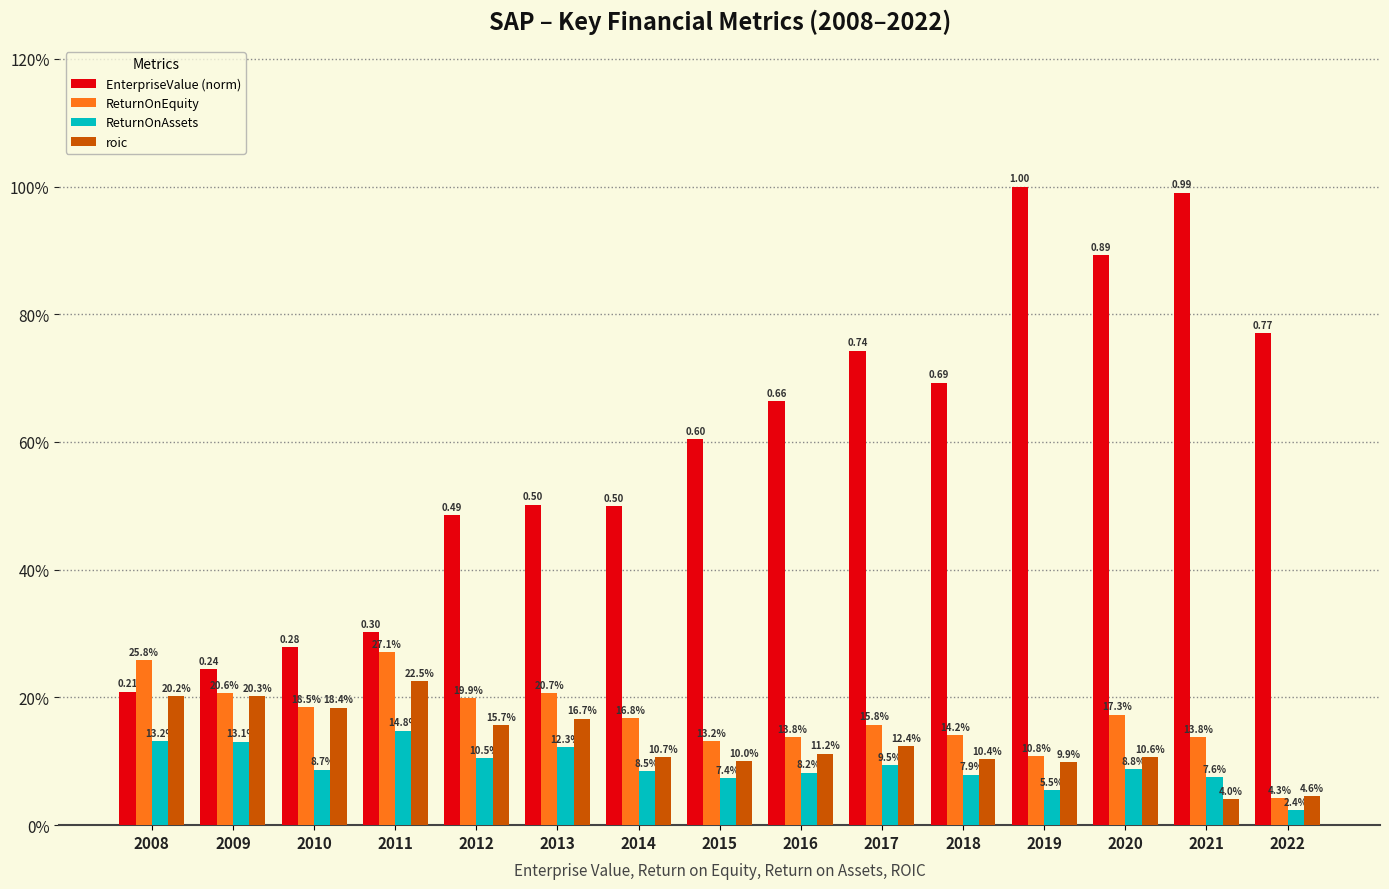

What are all the series names shown in the legend?

EnterpriseValue (norm), ReturnOnEquity, ReturnOnAssets, roic